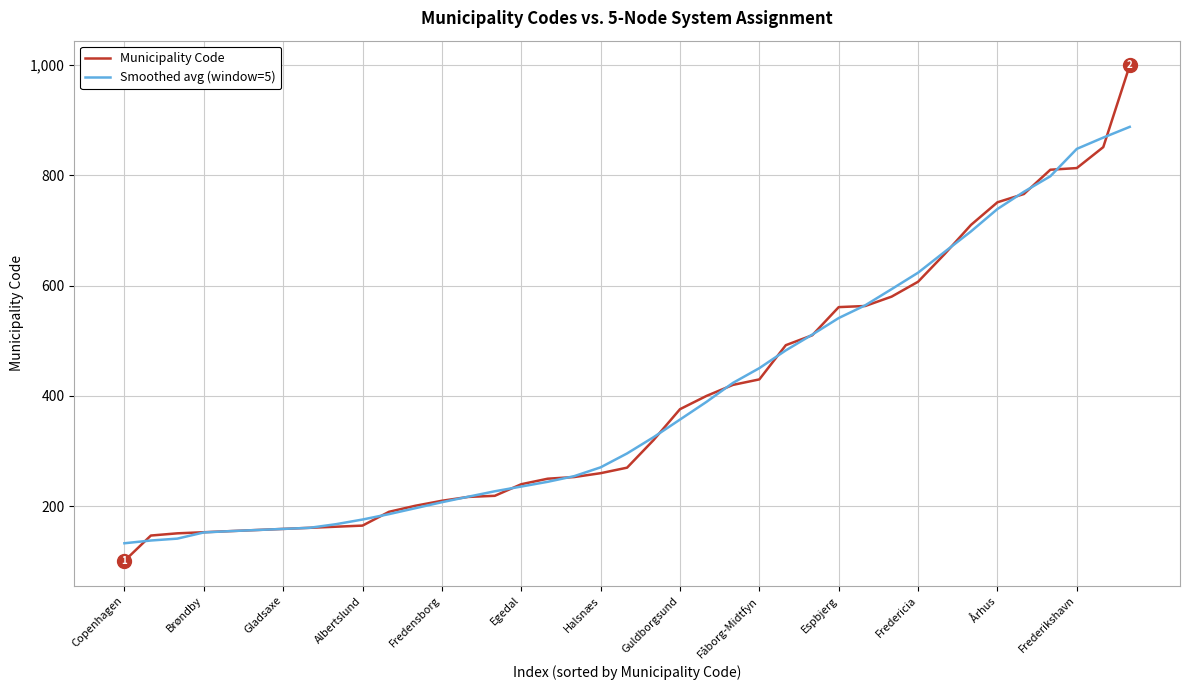

Rank the series by their maximum value, from lowest to highest.

Smoothed avg (window=5), Municipality Code